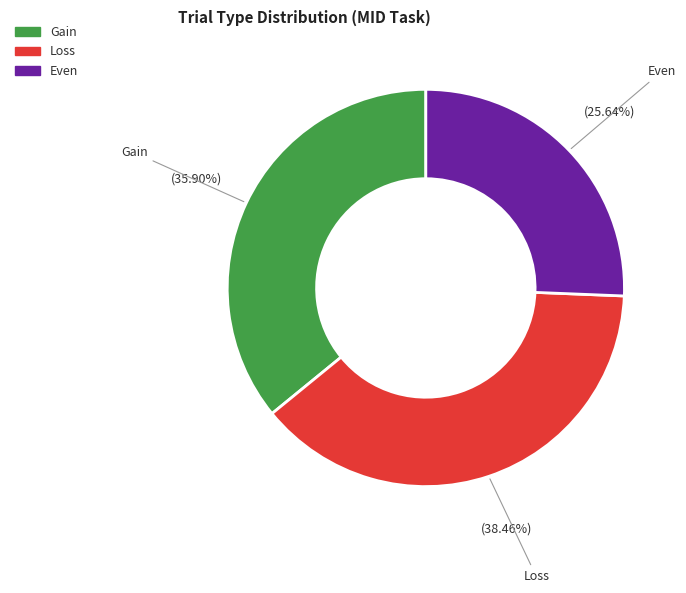

Is there a majority slice in this chart?

No